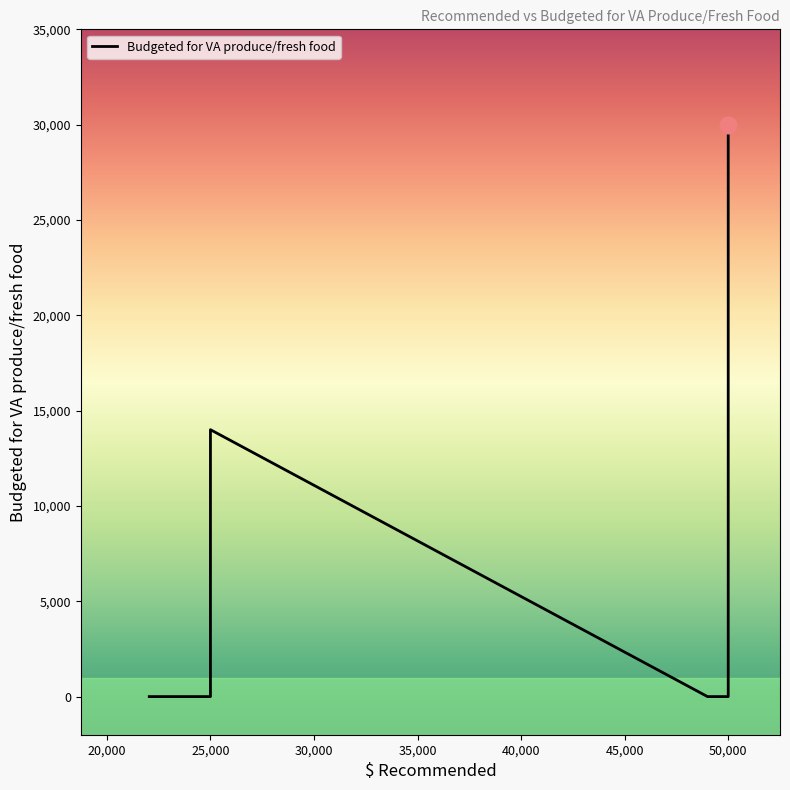

How many points are lower than both their immediate neighbors (excluding endpoints)?

2